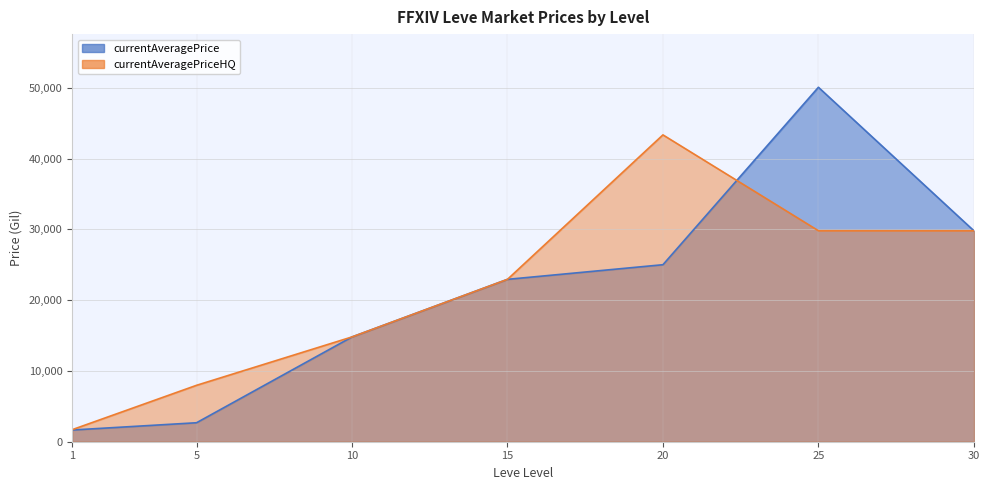

How many data points in currentAveragePrice are less than 22933?

3